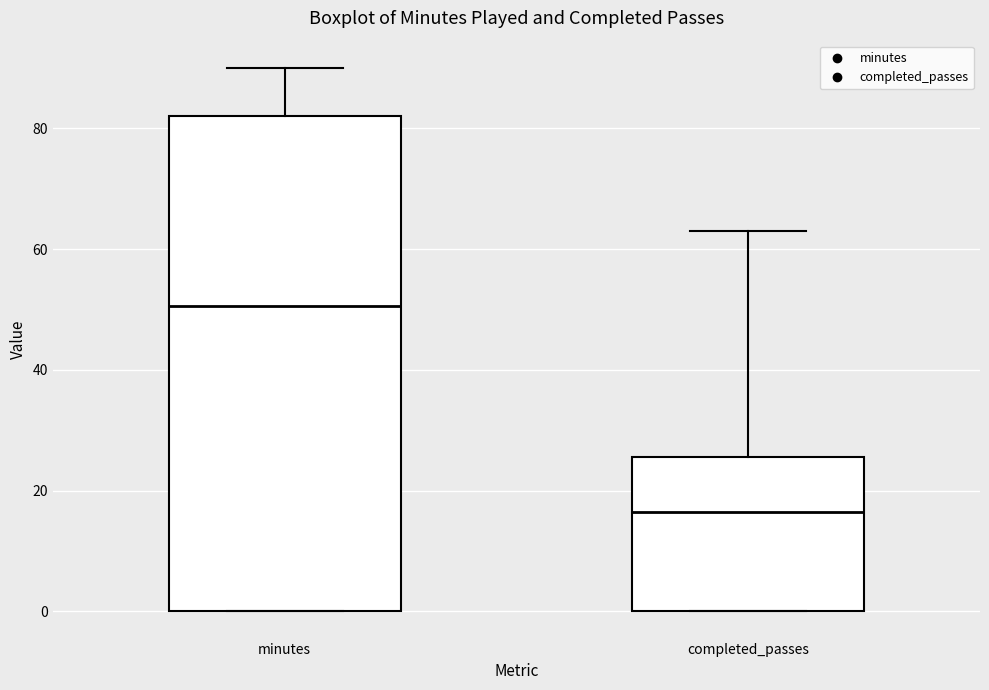

Comparing the boxes themselves (not the whiskers), which one is the tallest?

minutes